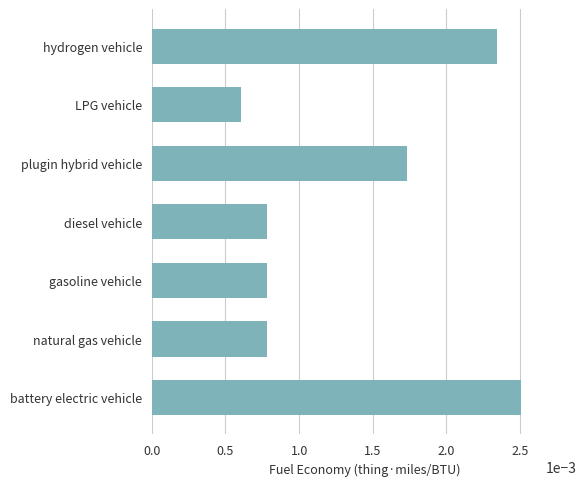

Where is the data nearest to the value 0?

LPG vehicle